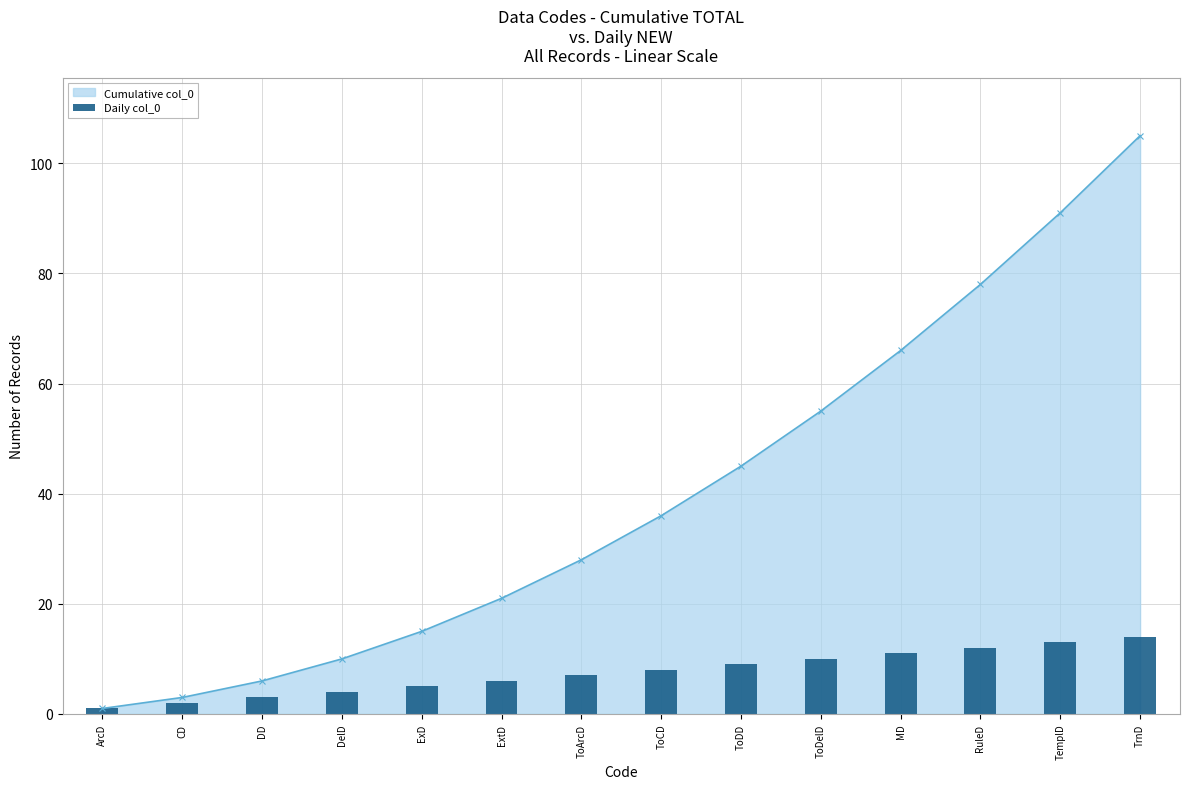

Which category has the highest value across all series?

TrnD